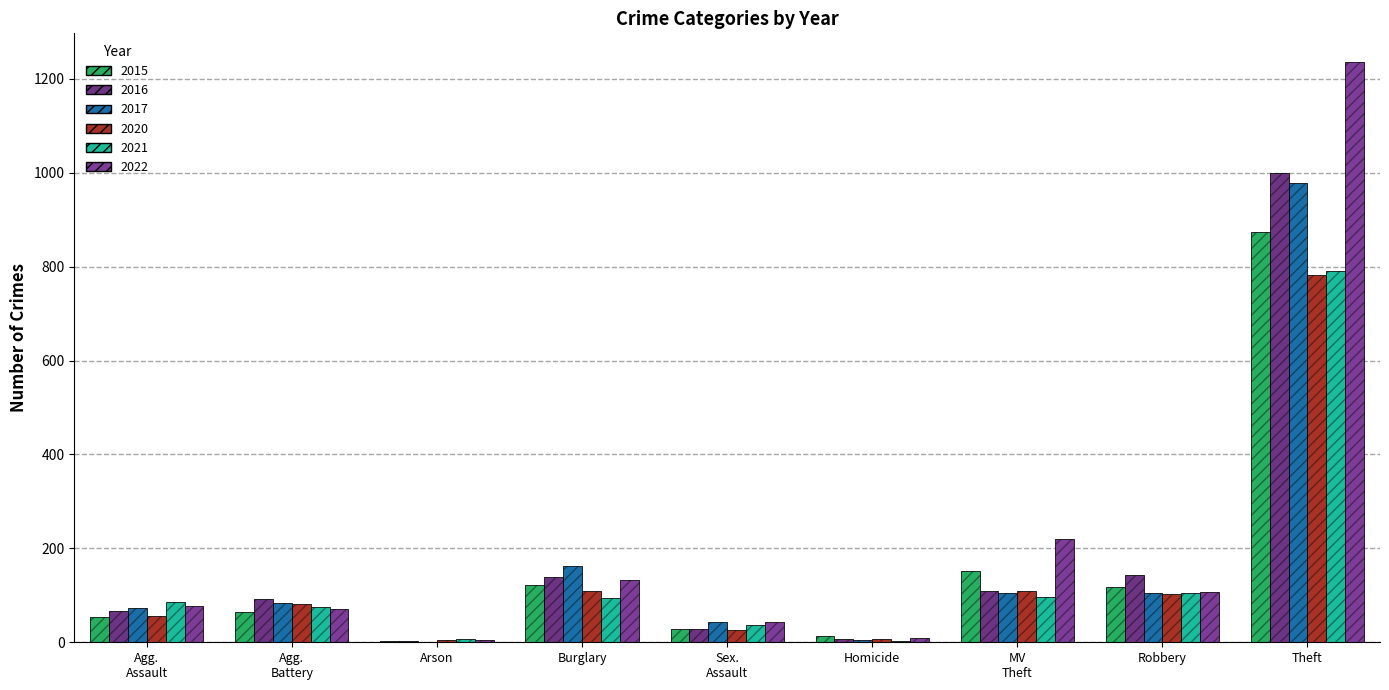

At how many categories does at least one series exceed 942?

1